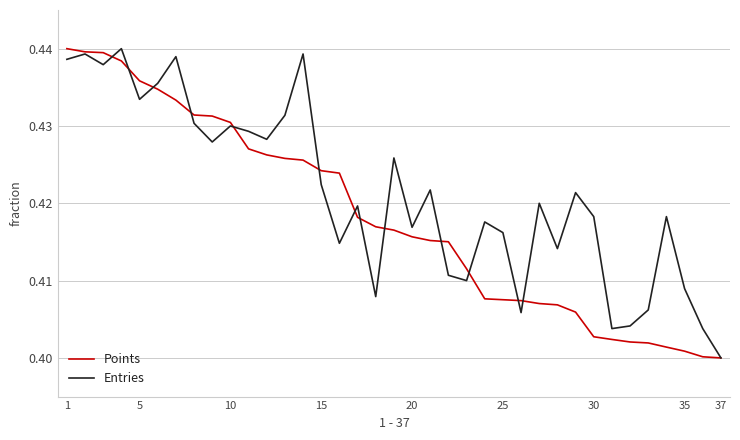

Rank the series by their average value, from lowest to highest.

Points, Entries